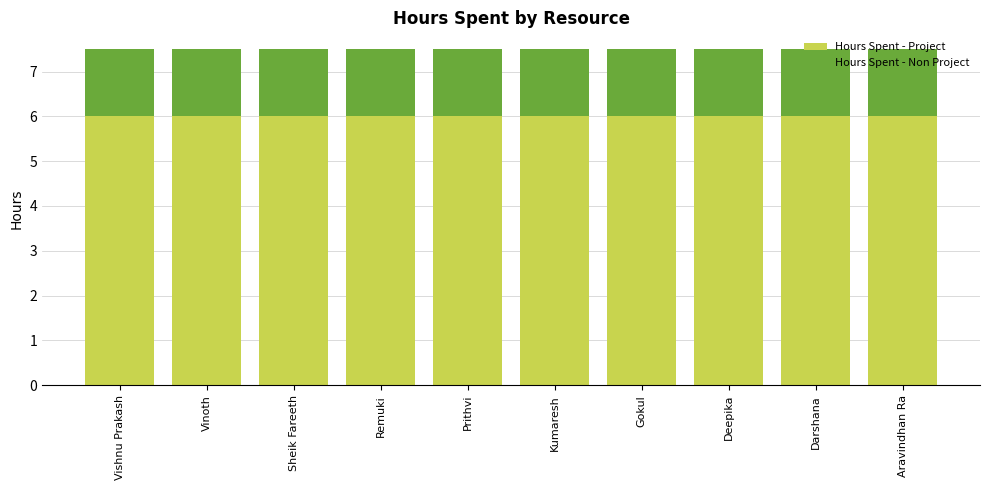

What is the highest value of the Hours Spent - Project series?

6.0